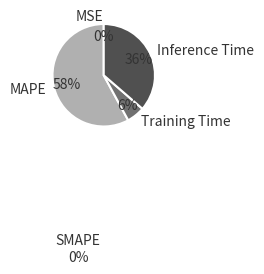

To the nearest percent, what is the difference between the largest and smallest slice percentages?

58%